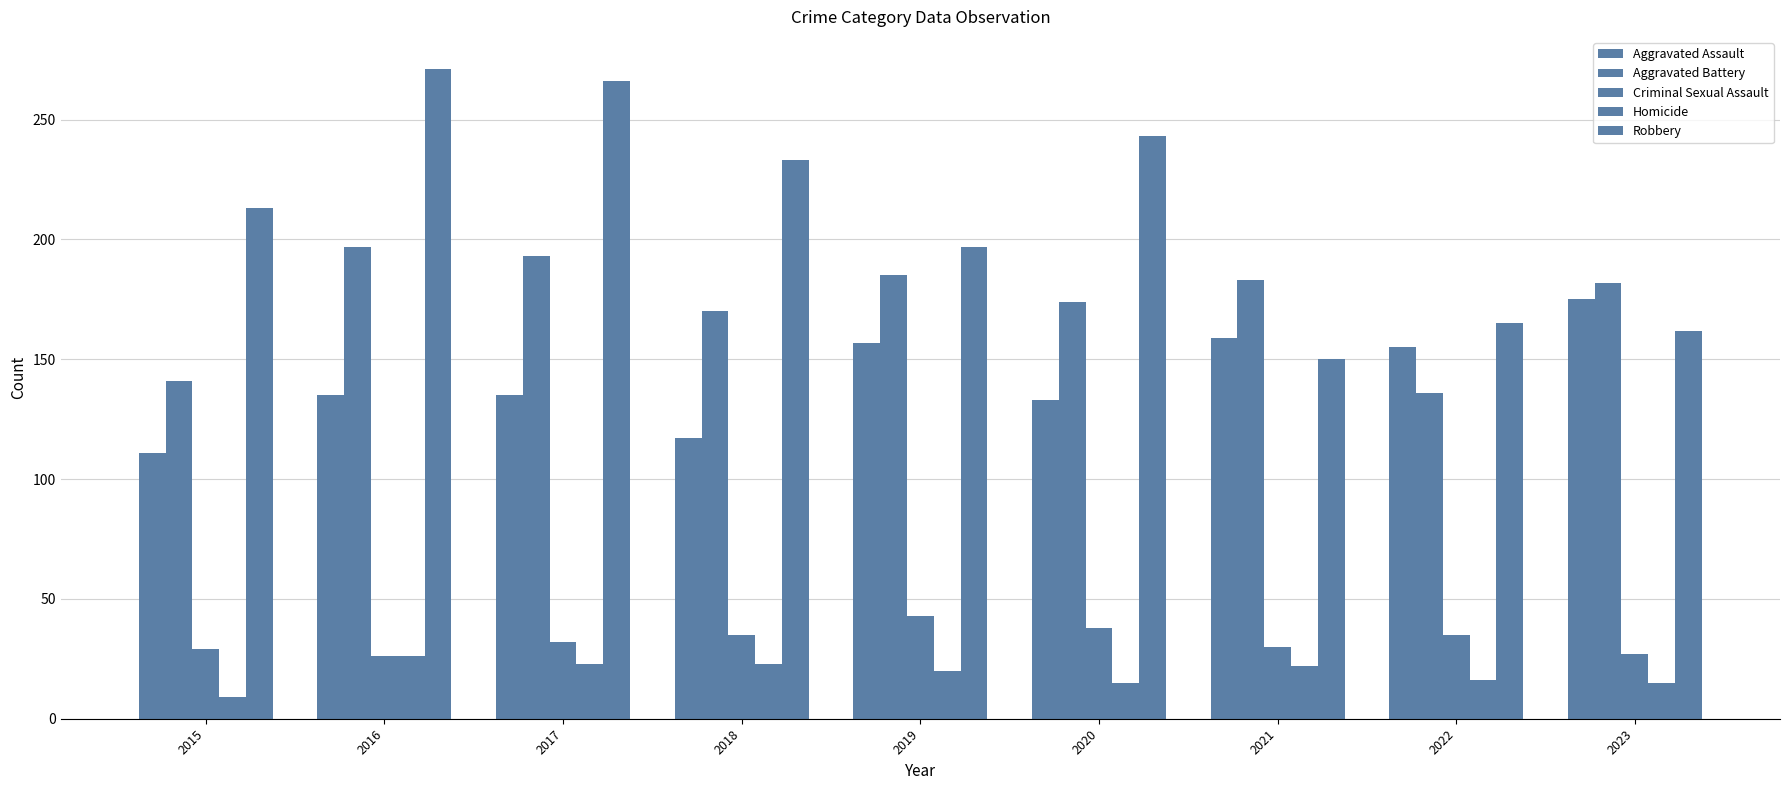

At which category does the chart reach its minimum across all series?

2015